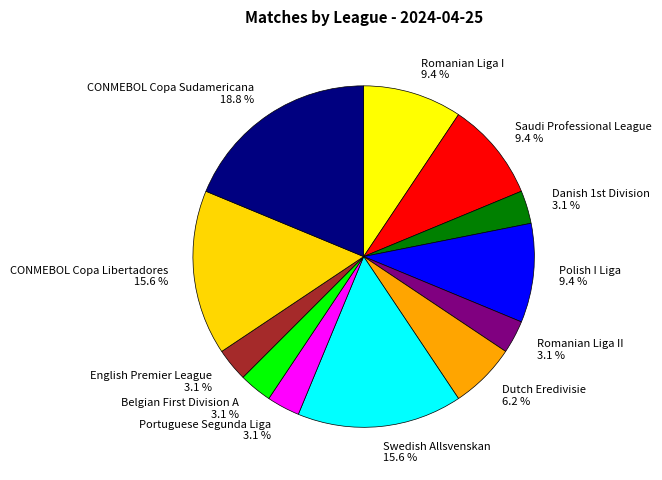

To the nearest percent, what is the average slice percentage?

8%